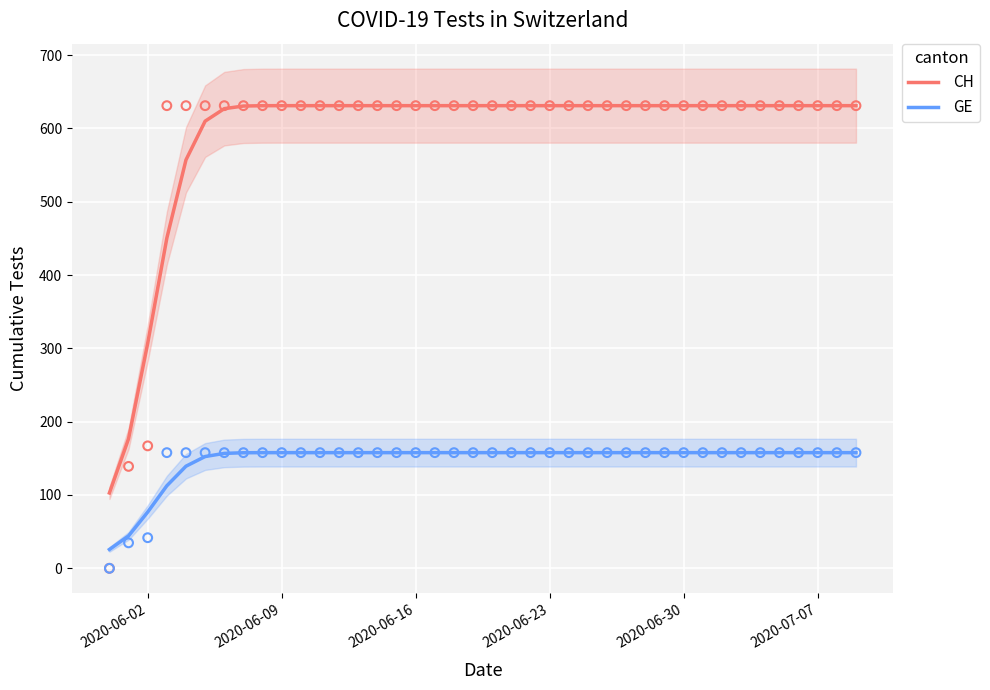

Which series has the largest total across all categories?

CH